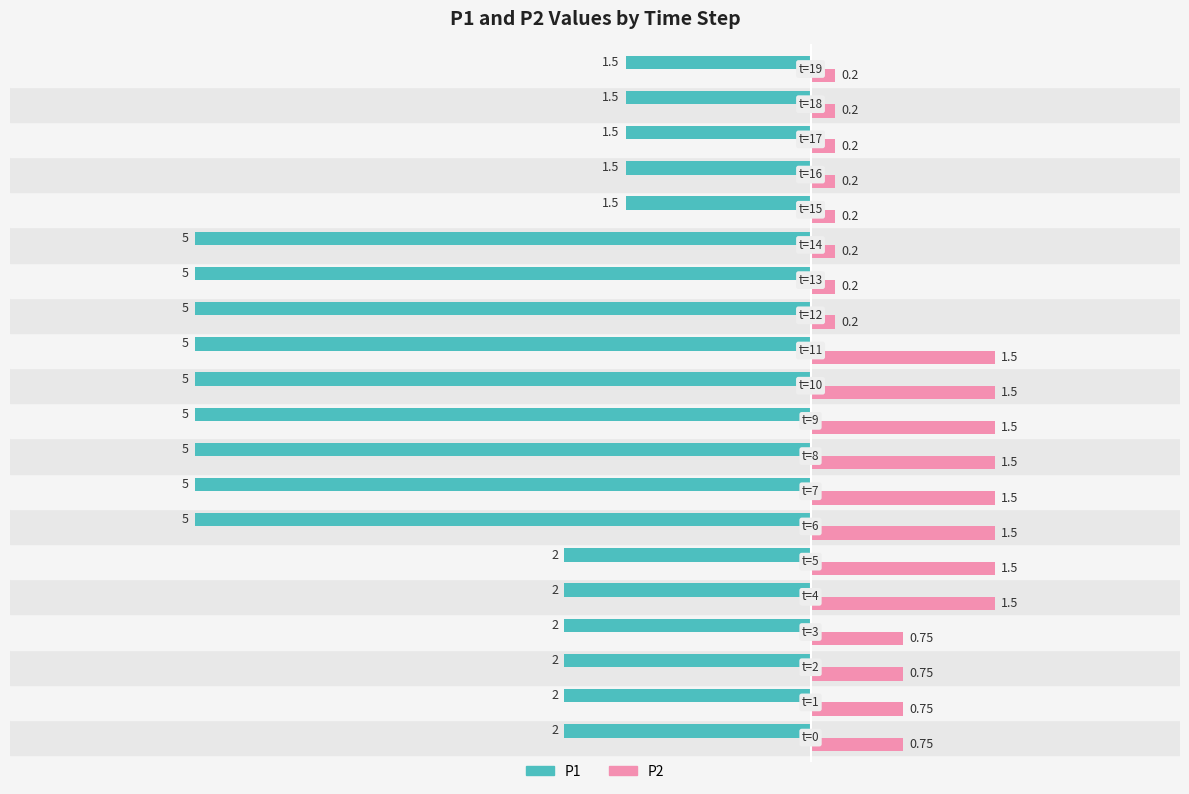

Which series has the largest total across all categories?

P2